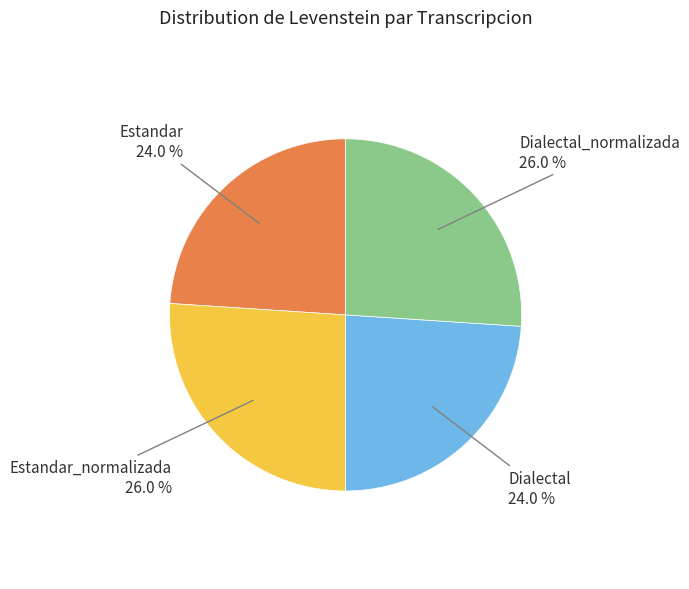

To the nearest percent, what is the average slice percentage?

25%